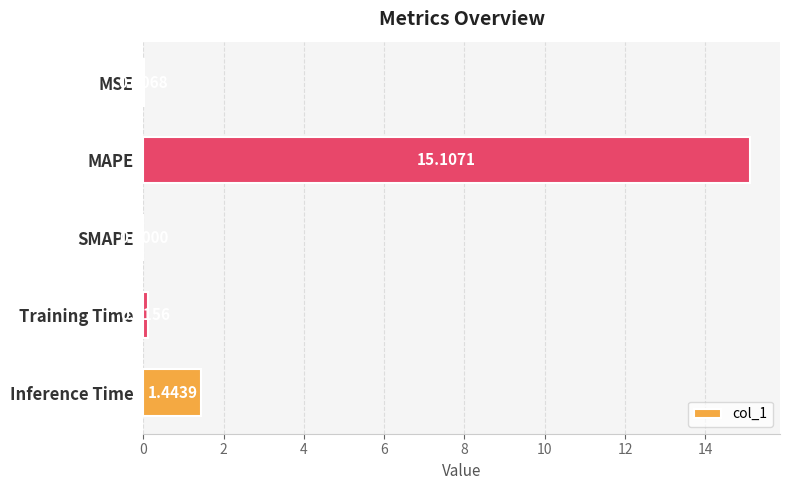

At which label is the value closest to 7?

Inference Time